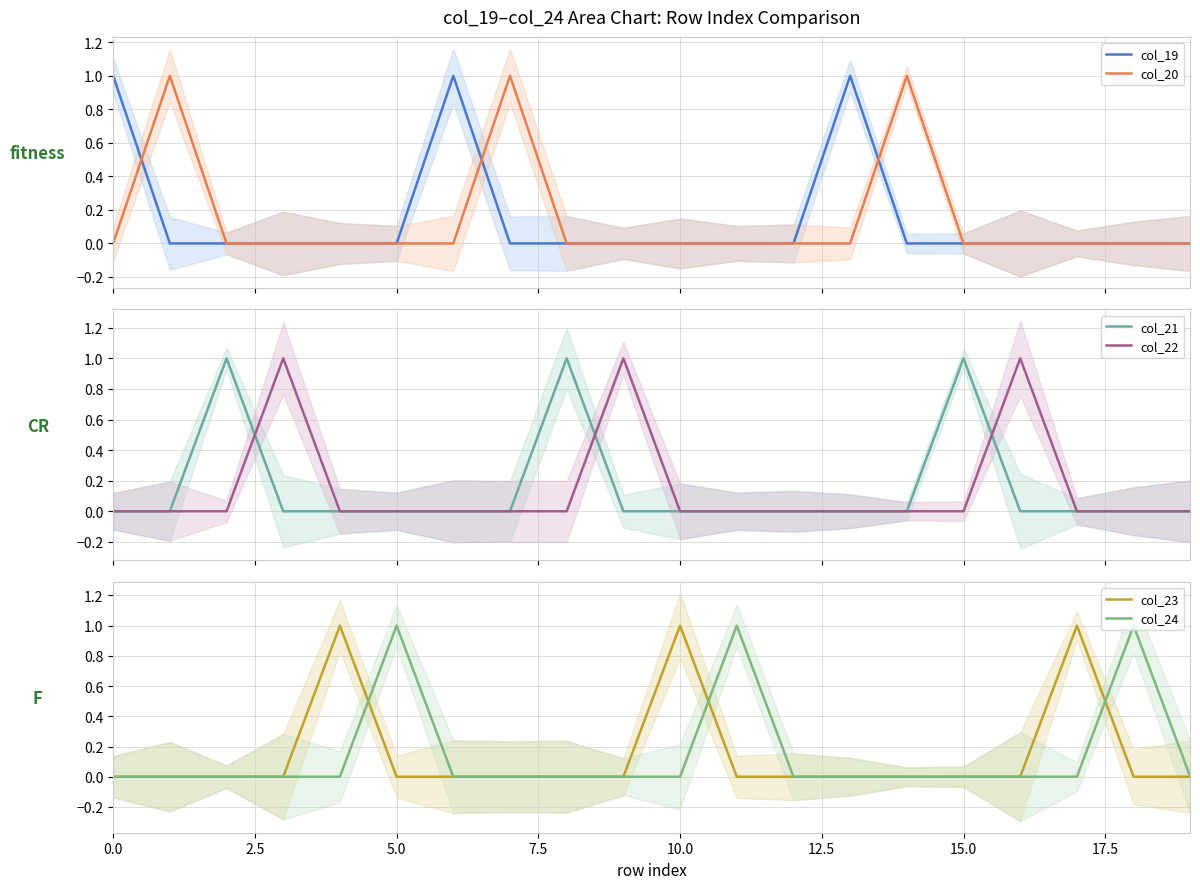

What are all the series names shown in the legend?

col_19, col_20, col_21, col_22, col_23, col_24